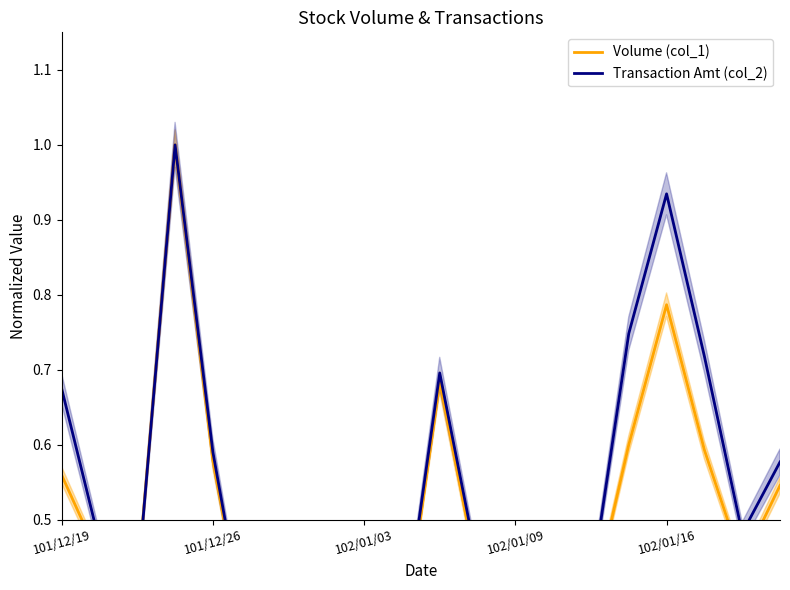

At 19, list the series in order from largest to smallest.

Transaction Amt (col_2), Volume (col_1)